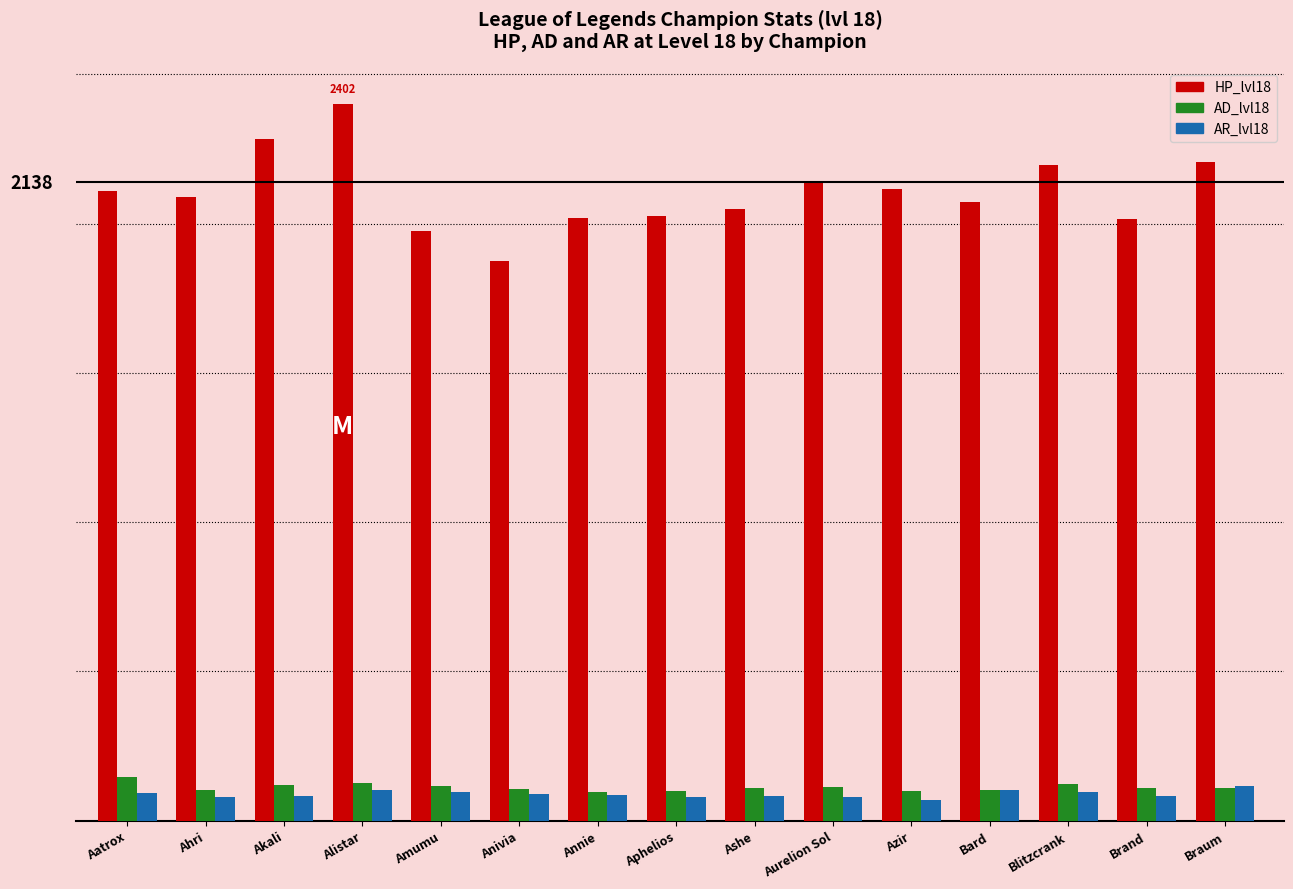

What are all the series names shown in the legend?

HP_lvl18, AD_lvl18, AR_lvl18